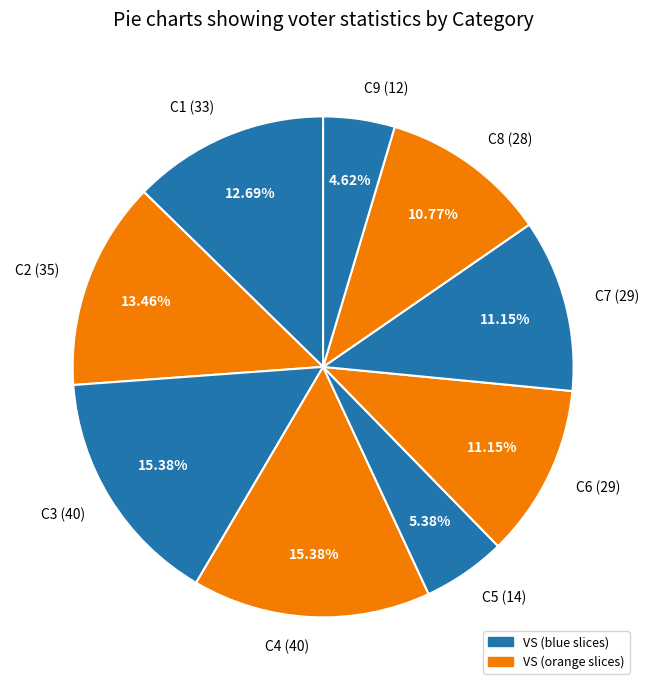

To the nearest percent, what portion does C1 represent?

13%